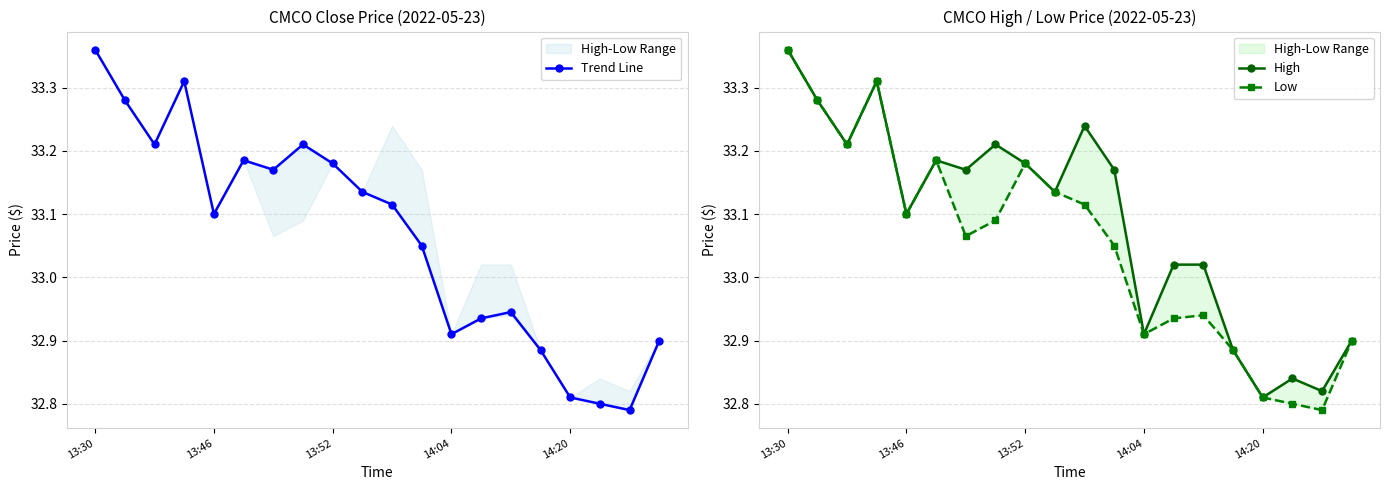

What is the sum of all Trend Line values?

661.3